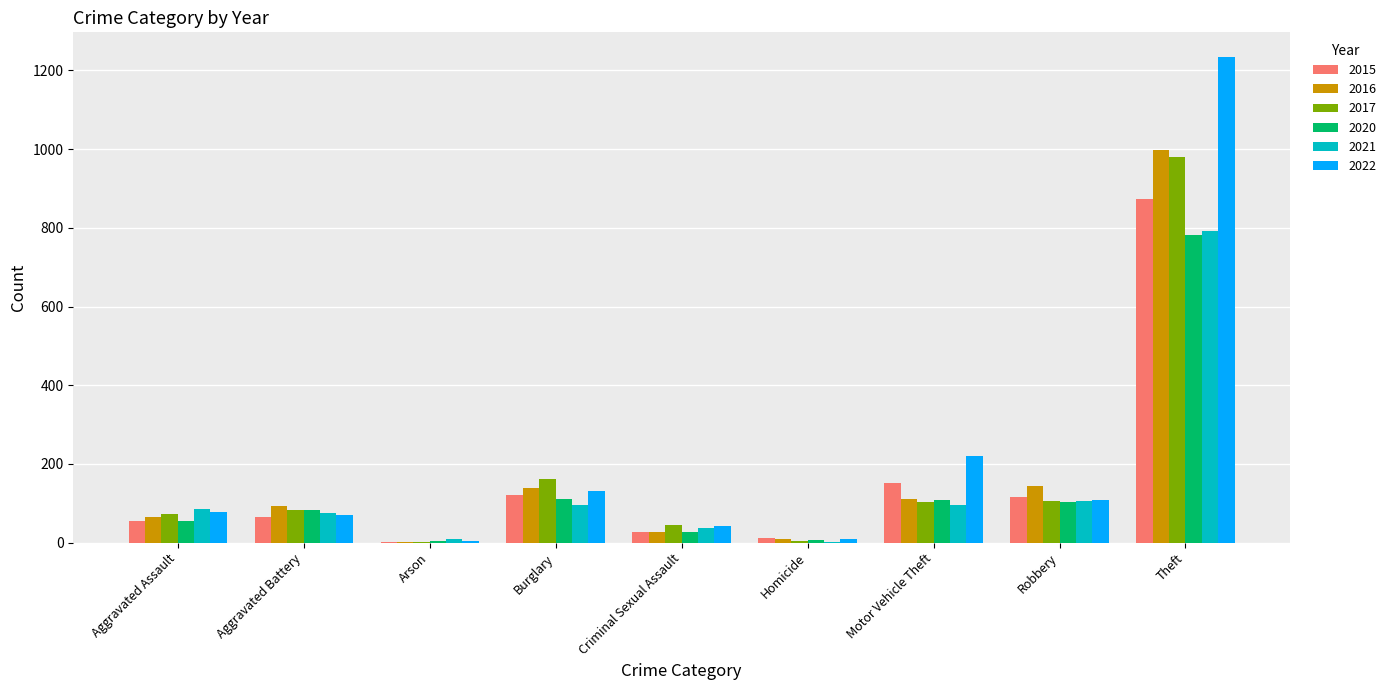

How many groups of bars are there?

9